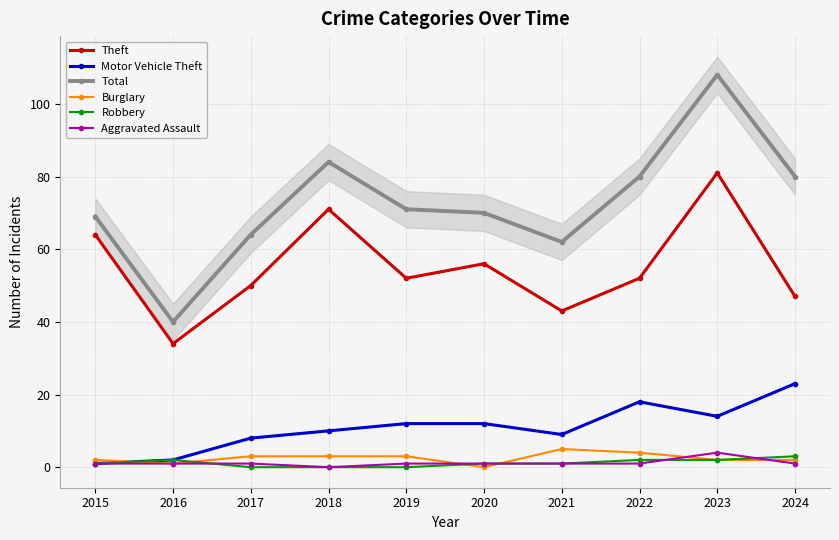

At 2019, list the series in order from largest to smallest.

Total, Theft, Motor Vehicle Theft, Burglary, Aggravated Assault, Robbery